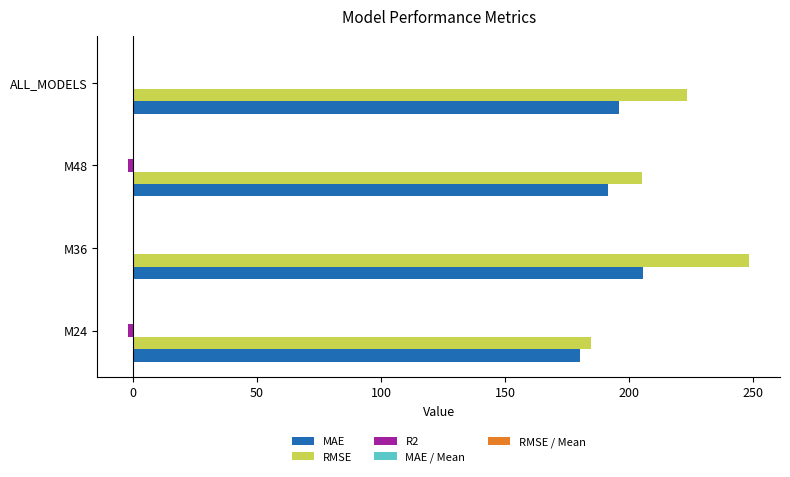

What is the sum of all RMSE values?

860.9